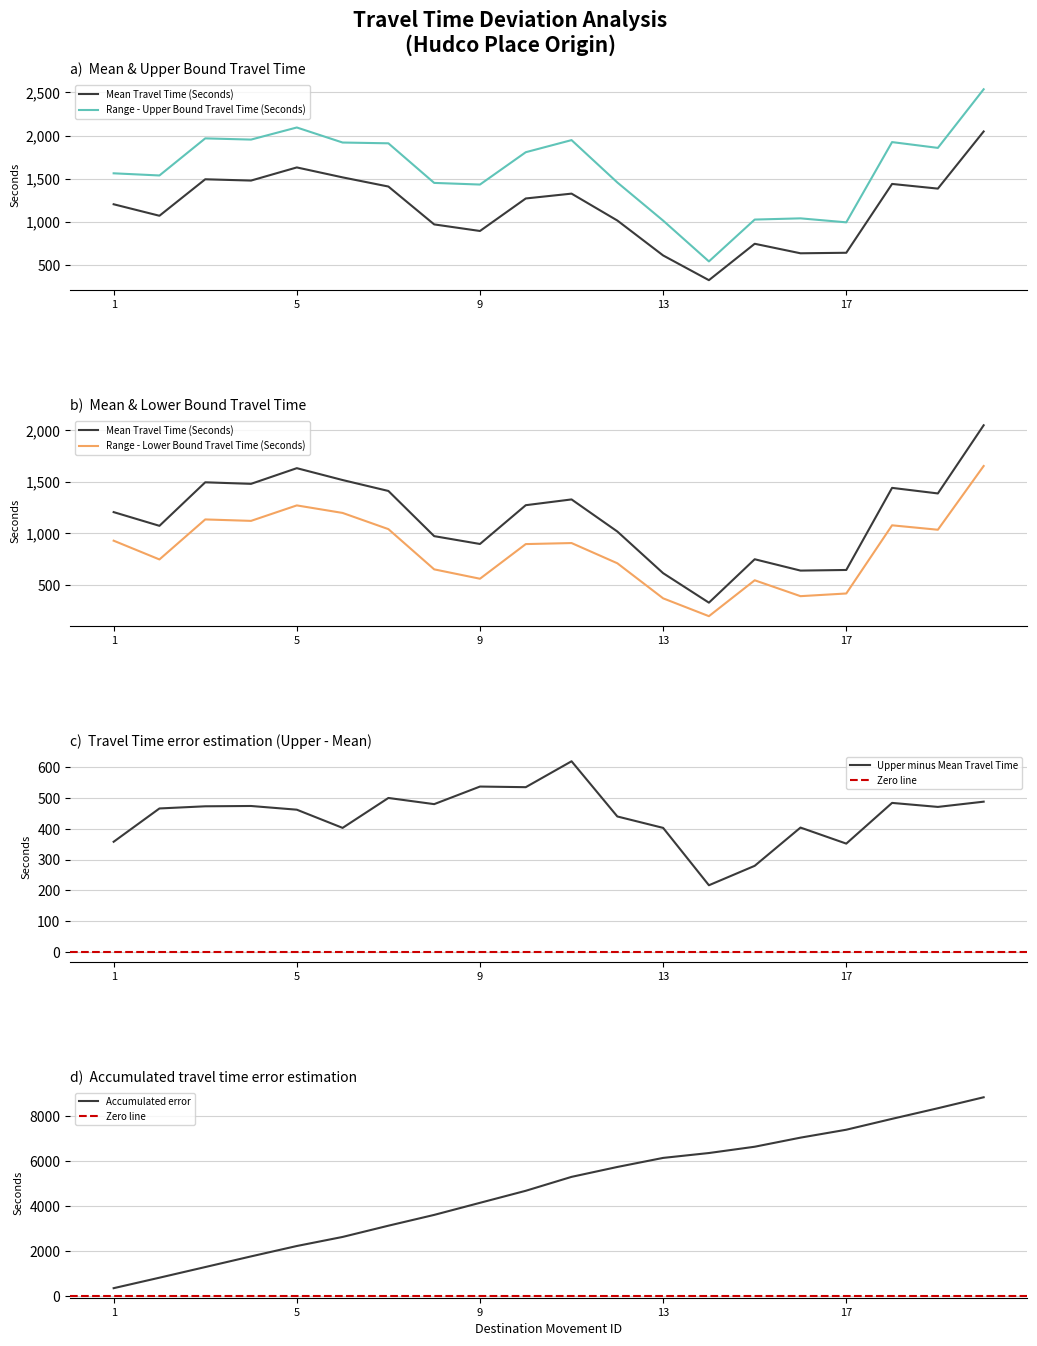

Reading right to left, extract all data points from this chart.

Mean Travel Time (Seconds): 24=2047	19=1386	18=1440	17=644	16=638	15=748	14=327	13=613	12=1017	11=1328	10=1272	9=896	8=972	7=1410	6=1516	5=1631	4=1479	3=1494	2=1072	1=1205
Range - Upper Bound Travel Time (Seconds): 24=2535	19=1857	18=1924	17=996	16=1042	15=1028	14=544	13=1016	12=1457	11=1947	10=1807	9=1433	8=1452	7=1910	6=1919	5=2093	4=1953	3=1967	2=1538	1=1563
Range - Lower Bound Travel Time (Seconds): 24=1652	19=1034	18=1077	17=416	16=390	15=544	14=196	13=369	12=709	11=905	10=895	9=559	8=650	7=1040	6=1197	5=1270	4=1120	3=1134	2=746	1=928